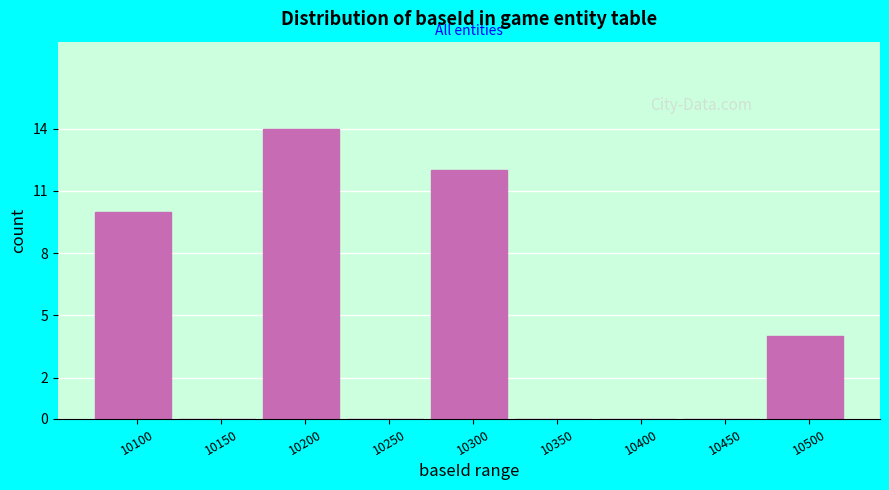

Reading left to right, list all the values displayed in this chart.

10100=10	10150=0	10200=14	10250=0	10300=12	10350=0	10400=0	10450=0	10500=4